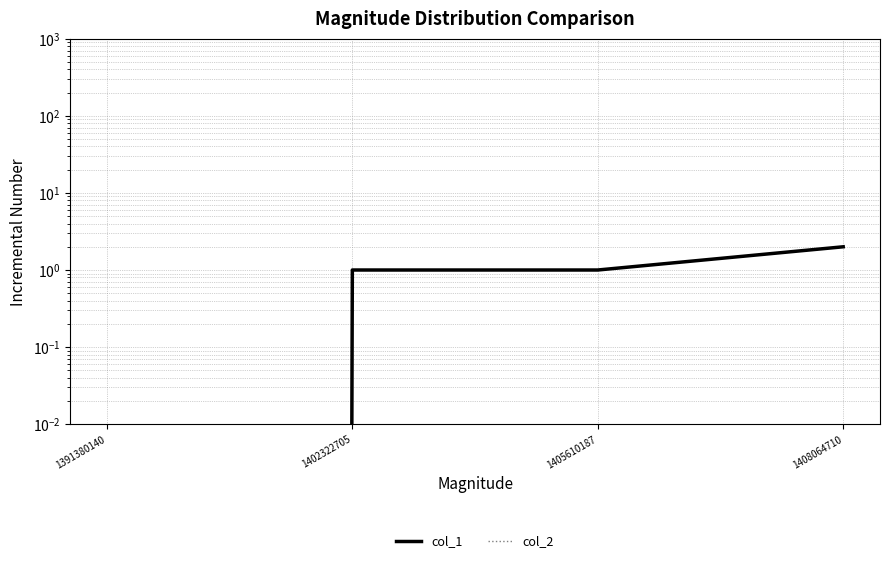

What are all the series names shown in the legend?

col_1, col_2